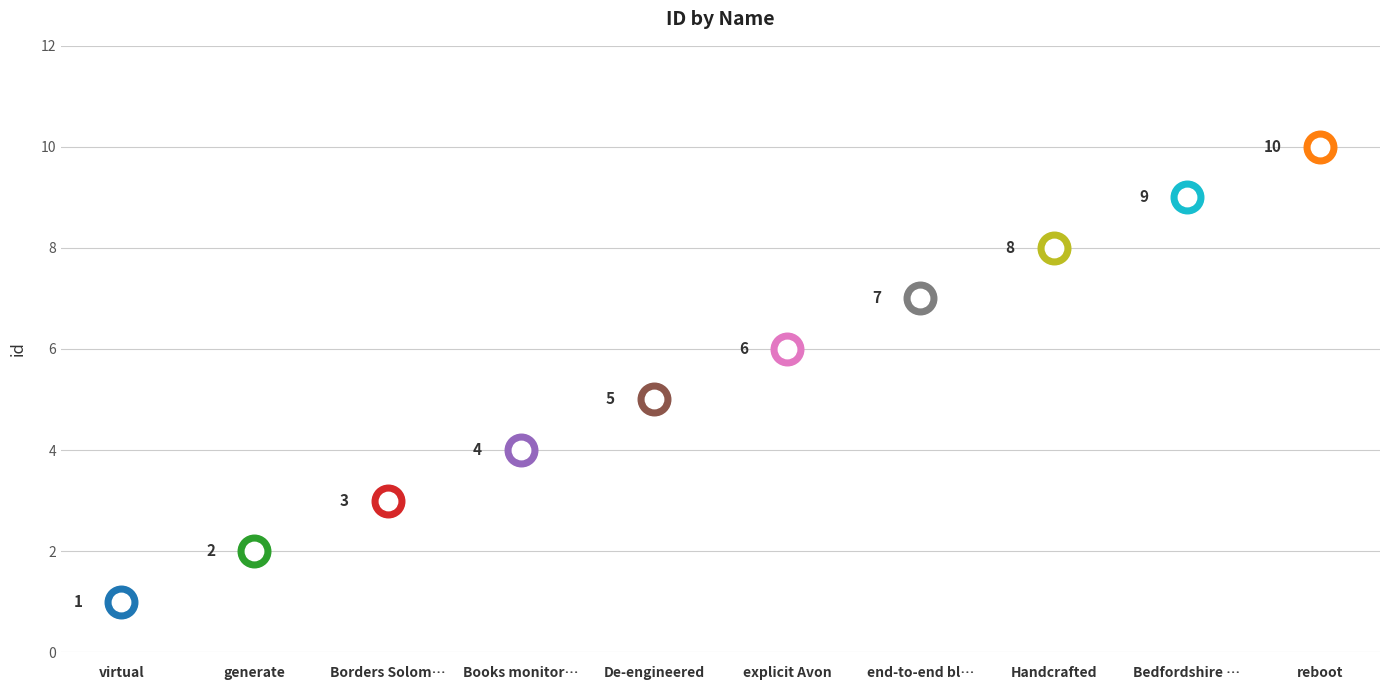

Approximately how many times larger is the value at Books monitor connecting compared to Handcrafted?

0.5